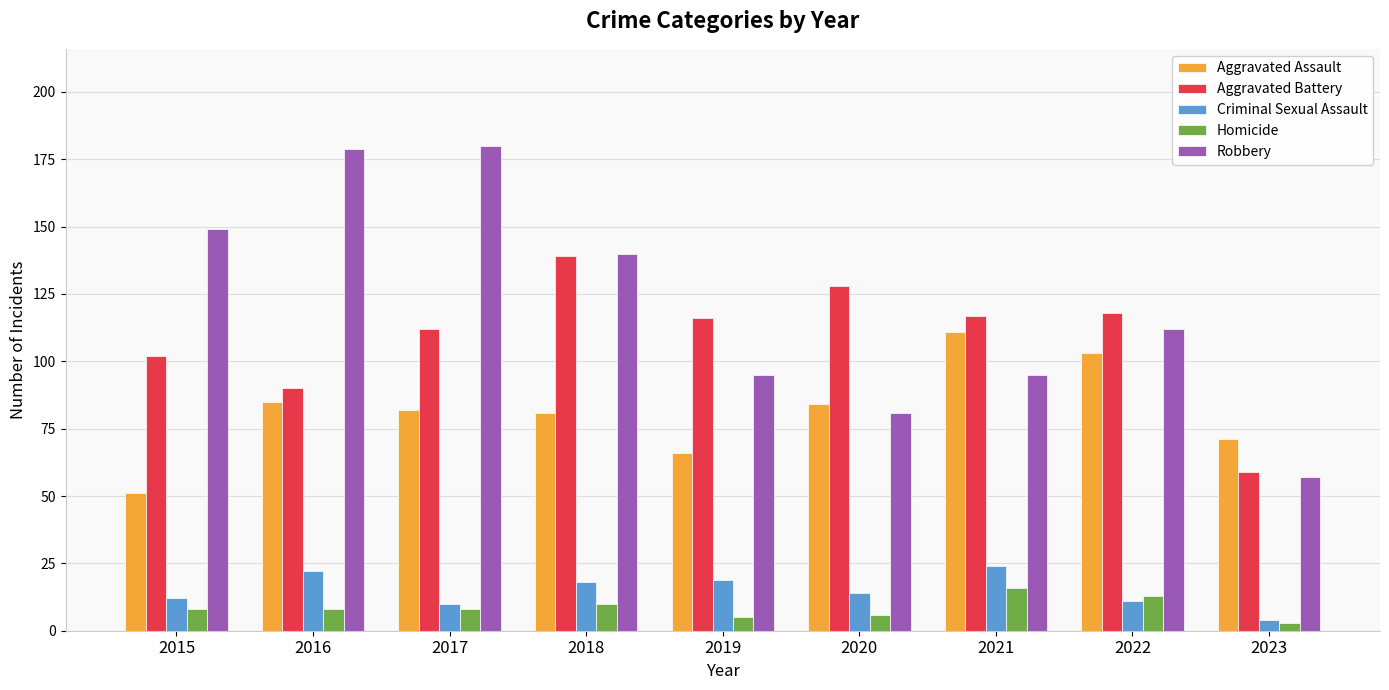

What is the value of the Robbery bar at the 7th from the left?

95